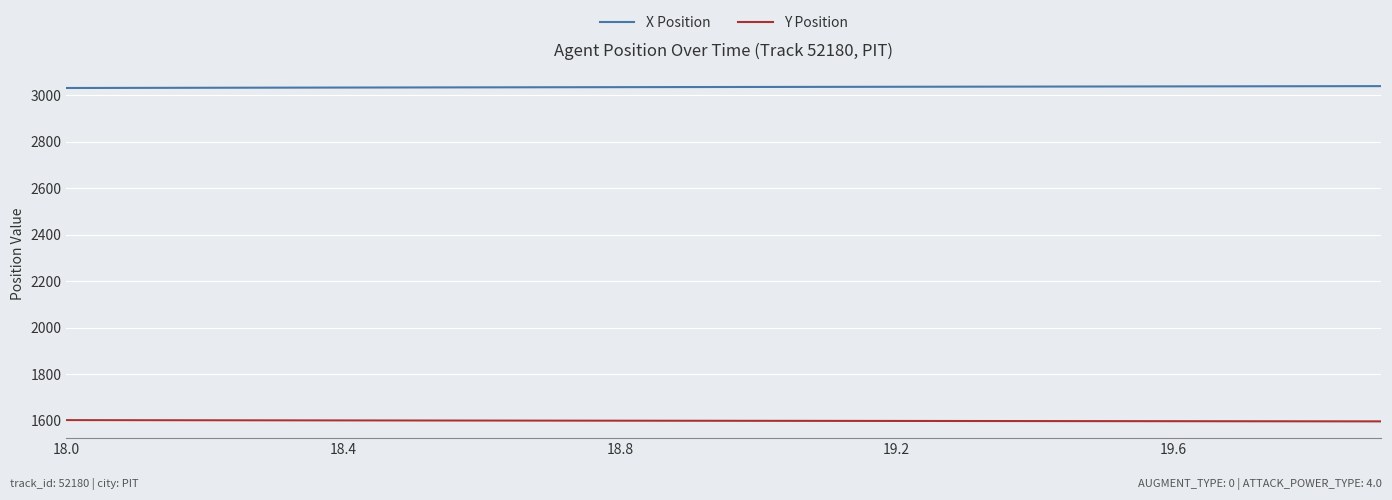

At how many categories does at least one series exceed 1814?

20